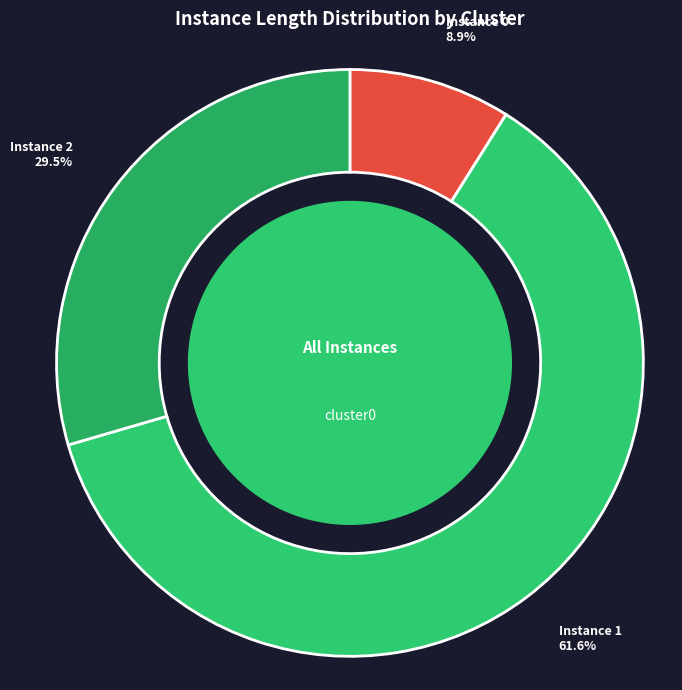

Which category has the biggest portion of the pie?

Instance 1